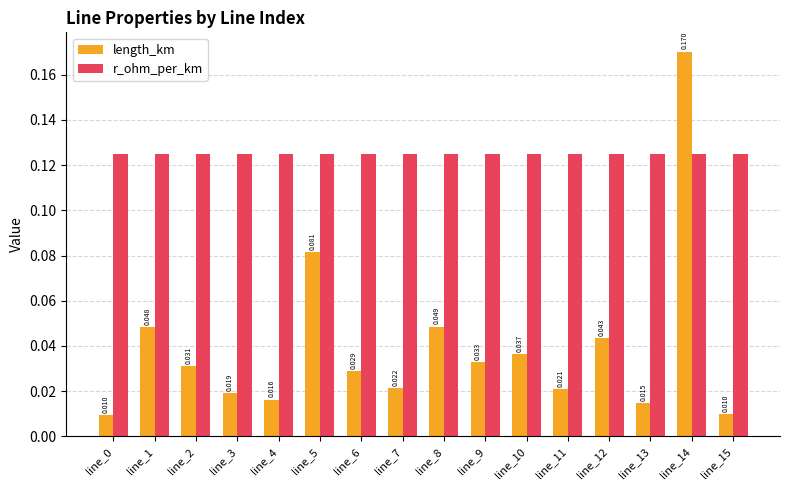

Which series has the largest total across all categories?

r_ohm_per_km